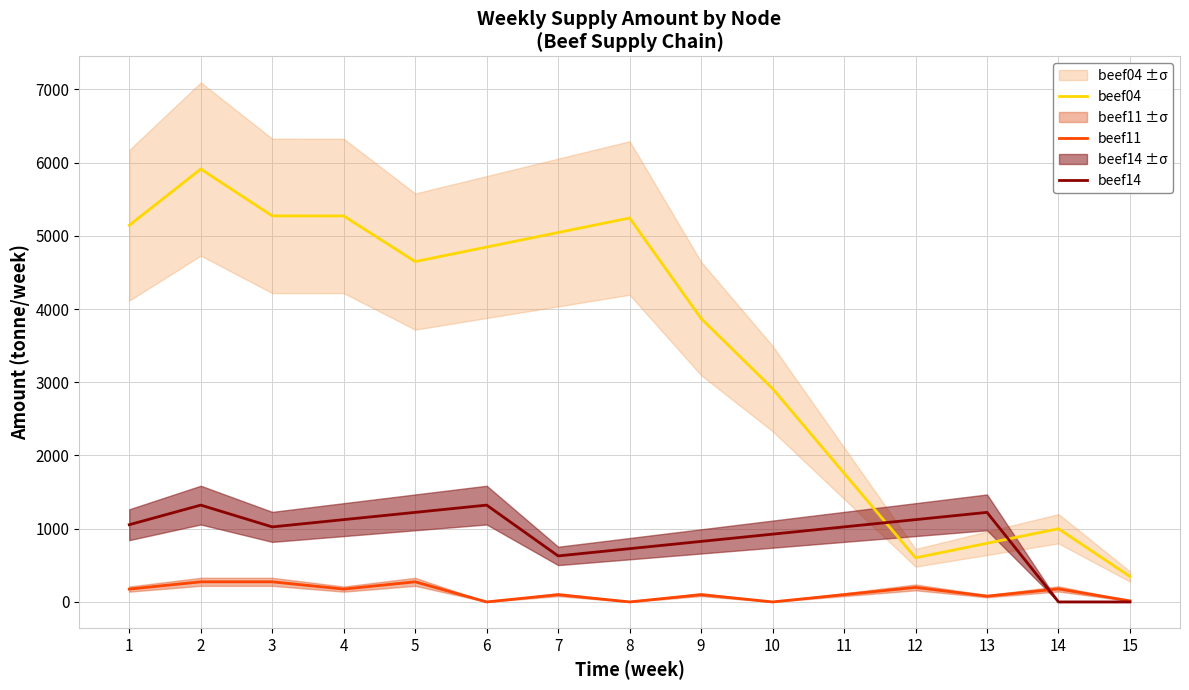

Reading right to left, list all the values displayed in this chart.

beef04: 15=347.2	14=999.3	13=801.0	12=602.7	11=1758.2	10=2913.7	9=3871.0	8=5243.3	7=5045.0	6=4846.7	5=4648.4	4=5271.4	3=5272.1	2=5912.0	1=5143.6
beef11: 15=13.7	14=177.6	13=78.4	12=198.3	11=99.1	10=0.0	9=99.1	8=0.0	7=99.1	6=0.0	5=274.5	4=175.4	3=274.5	2=274.5	1=175.4
beef14: 15=0.0	14=0.0	13=1223.0	12=1123.9	11=1024.7	10=925.6	9=826.4	8=727.3	7=628.2	6=1322.2	5=1223.0	4=1123.9	3=1024.7	2=1322.2	1=1054.5